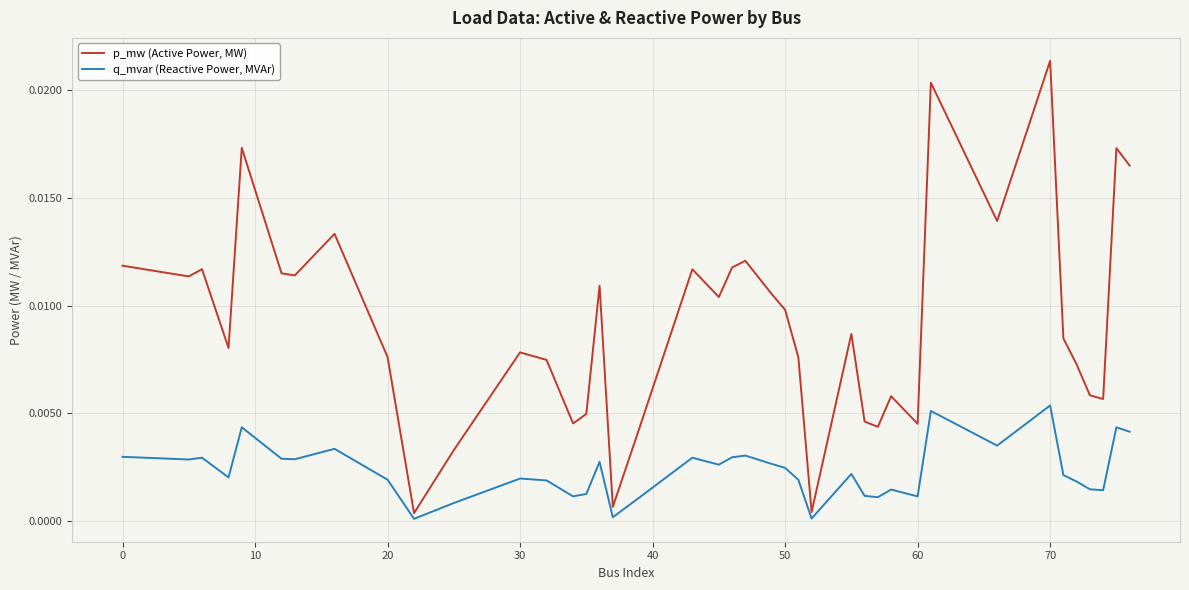

Rank the series by their average value, from lowest to highest.

q_mvar (Reactive Power, MVAr), p_mw (Active Power, MW)